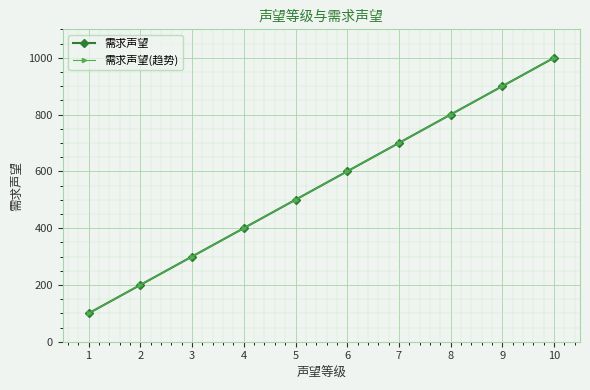

What is the value of the 需求声望(趋势) point at the 6th from the left?

600